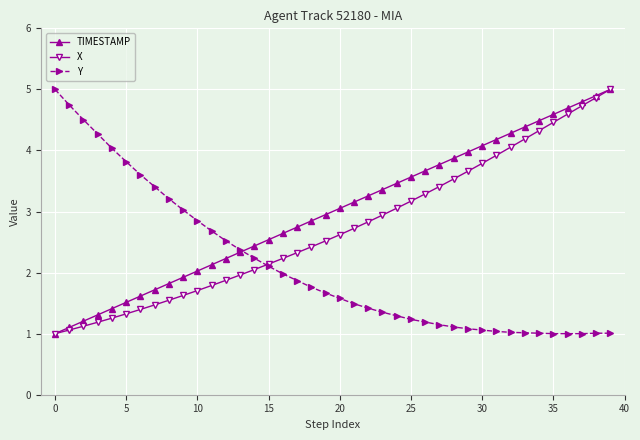

How many categories are shown in the chart?

40